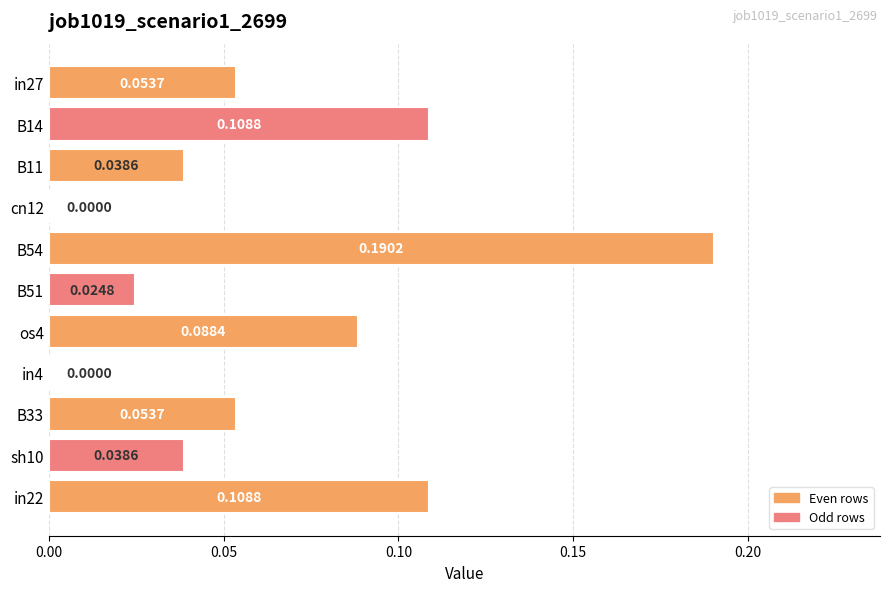

What is the sum of all values?

0.7